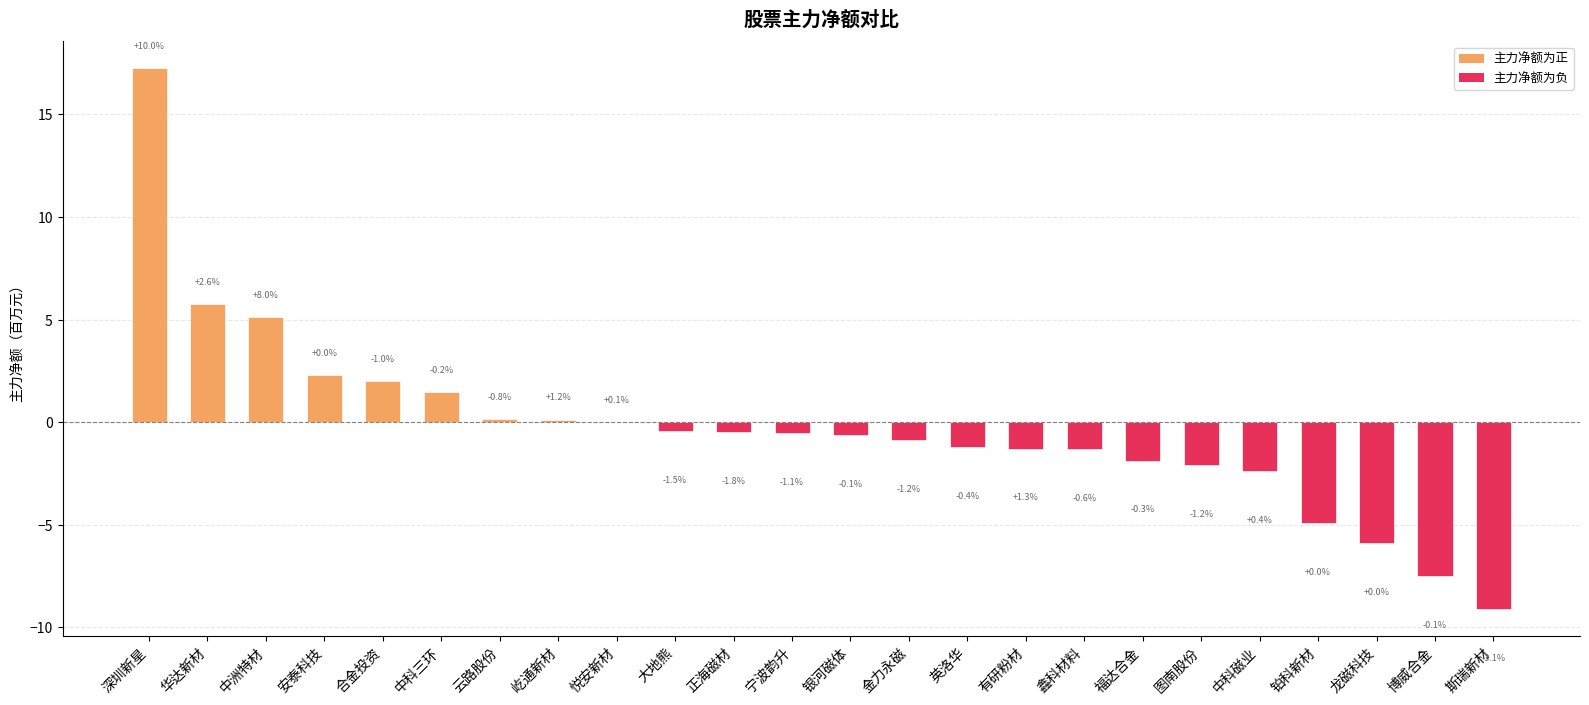

Reading left to right, what are all the values shown in this chart?

17.2	5.8	5.1	2.3	2.0	1.5	0.2	0.1	0.0	-0.4	-0.5	-0.5	-0.7	-0.9	-1.2	-1.3	-1.3	-1.9	-2.1	-2.4	-4.9	-5.9	-7.5	-9.1